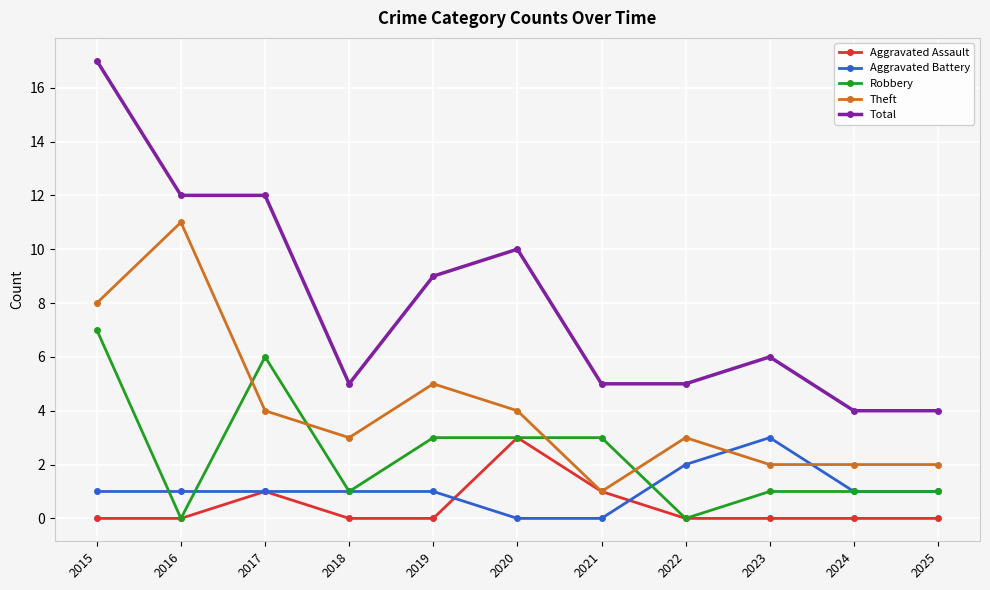

At which label does Theft first exceed 3?

2015